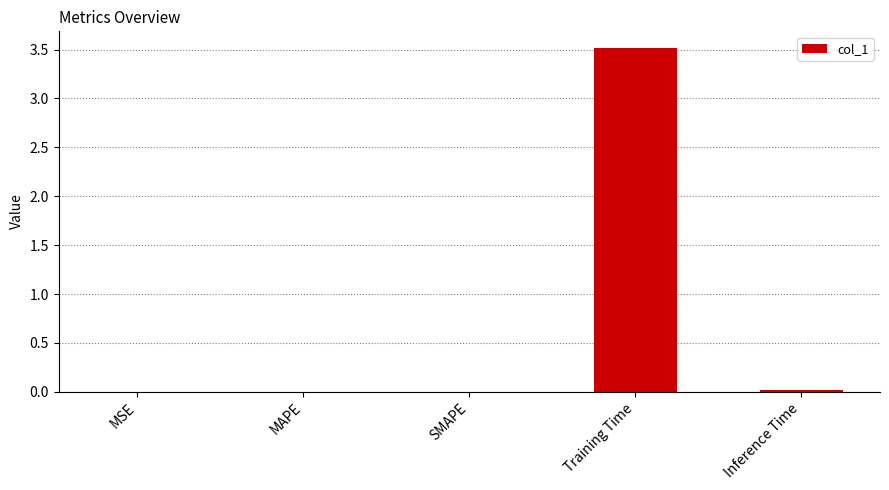

The chart shows a value of 3.5 at Training Time. True or false?

True